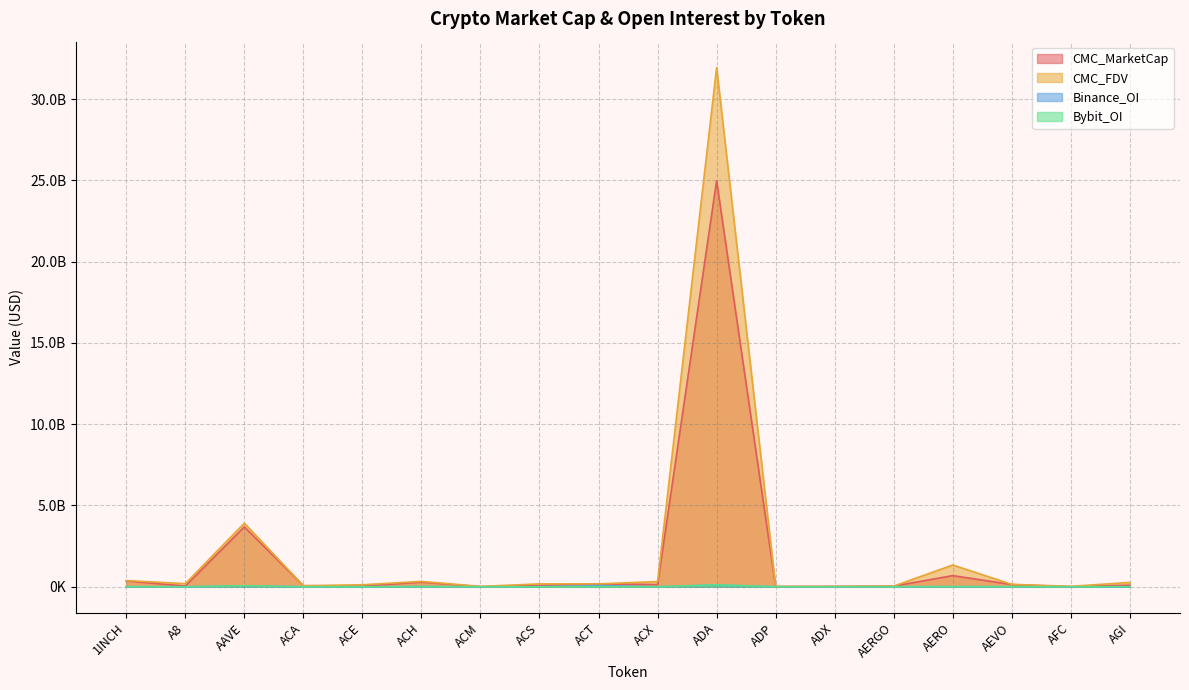

What is the difference between the maximum and second lowest values in the Bybit_OI series?

121279529.0